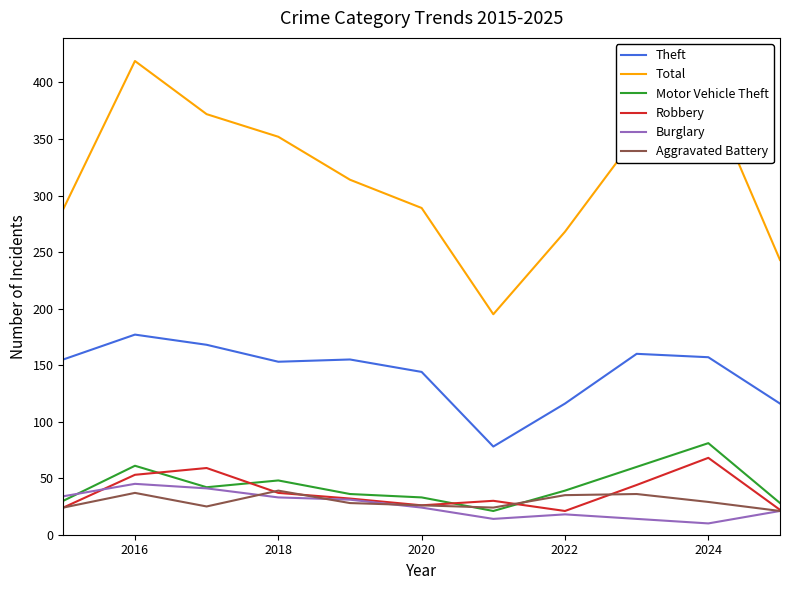

Which series has the largest total across all categories?

Total